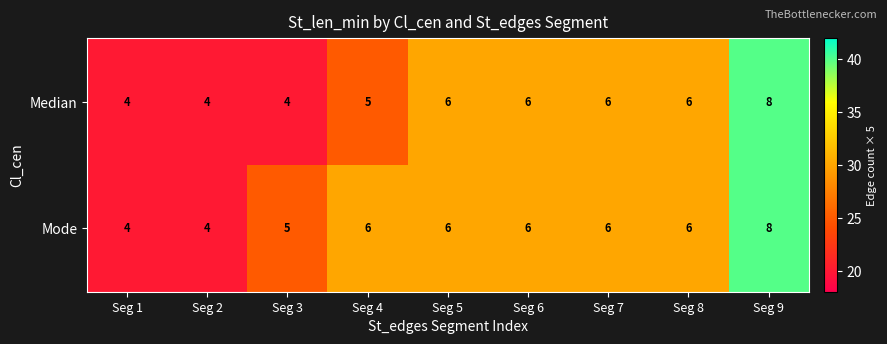

The Mode series shows 14 at Seg 9. True or false?

False